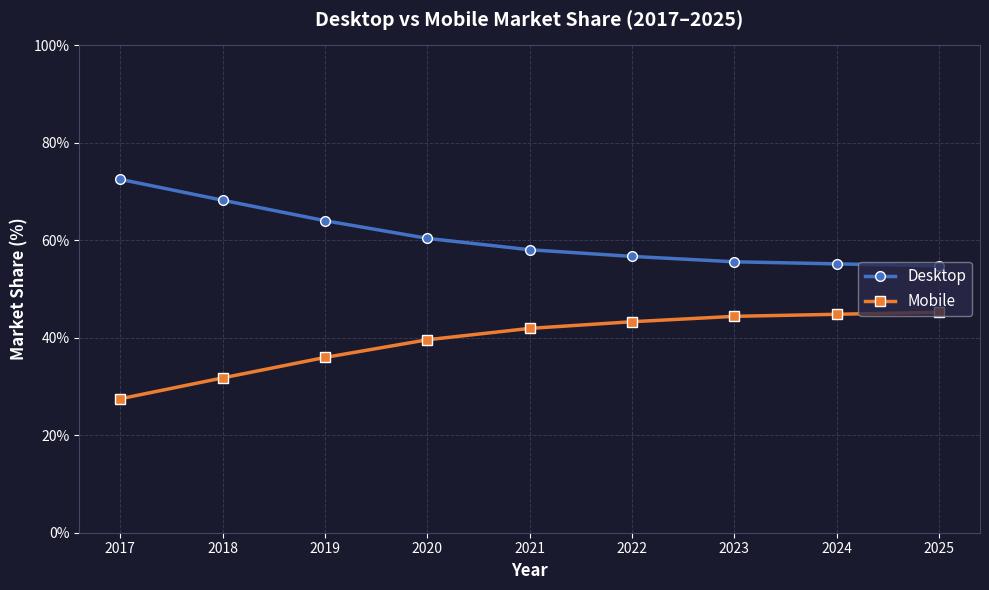

Reading left to right, transcribe all the data shown in this chart.

Desktop: 2017=72.5	2018=68.2	2019=64.0	2020=60.4	2021=58.1	2022=56.7	2023=55.6	2024=55.2	2025=54.8
Mobile: 2017=27.5	2018=31.8	2019=36.0	2020=39.6	2021=41.9	2022=43.3	2023=44.4	2024=44.8	2025=45.2